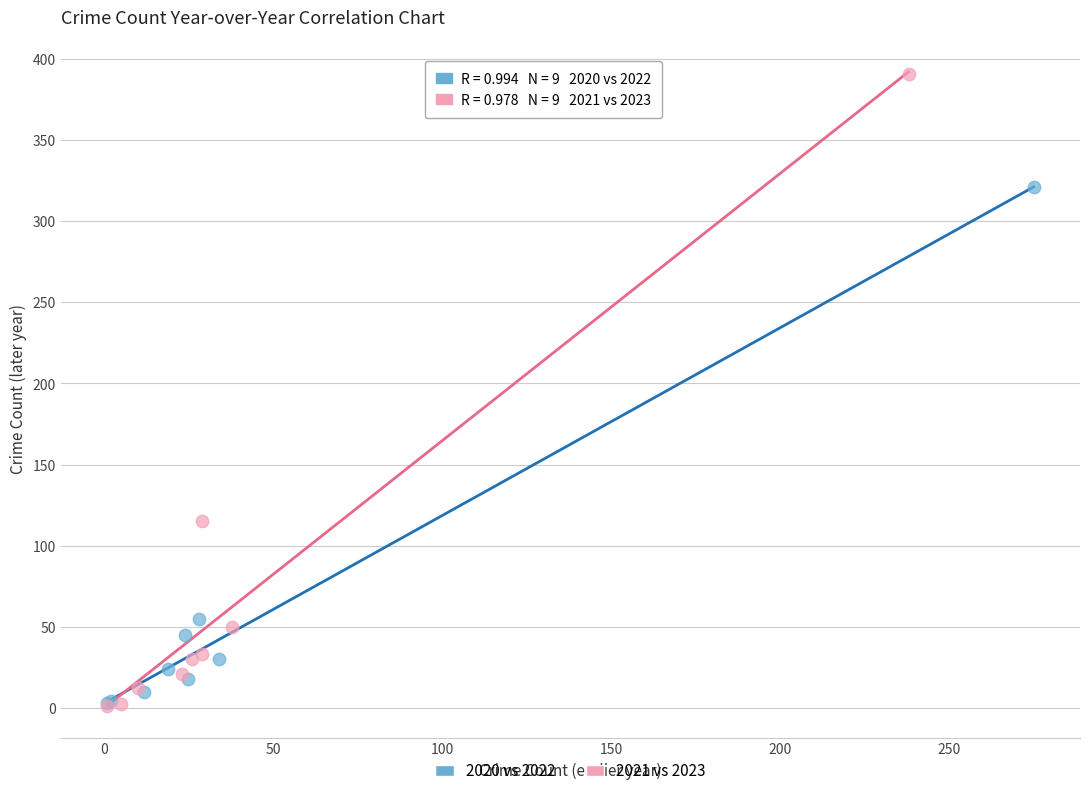

Which series has the widest spread of Y values?

2021 vs 2023